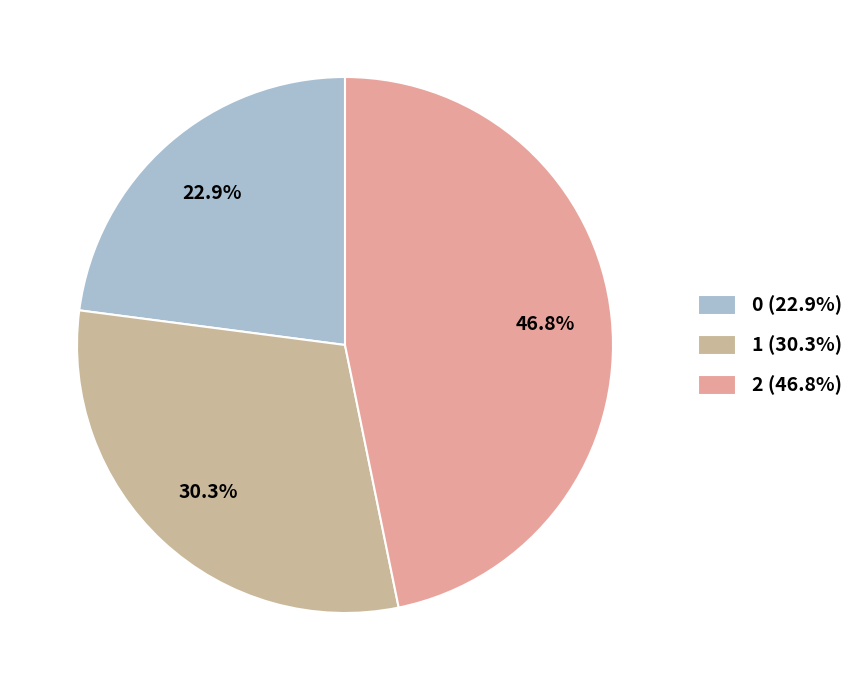

Is it true that 1 is 43% of the pie?

False